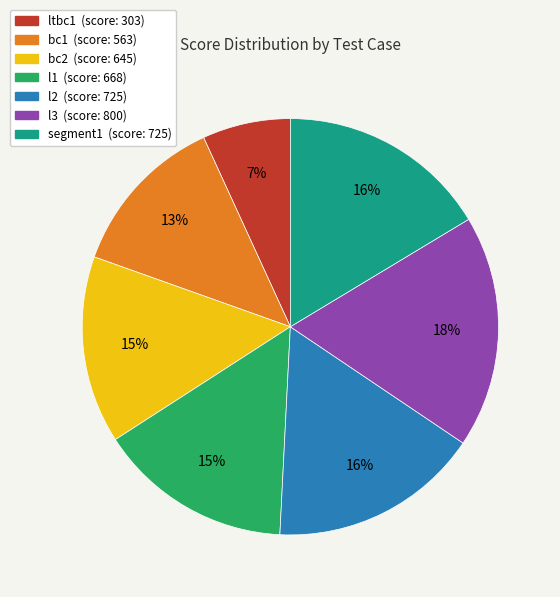

Which category has the biggest portion of the pie?

l3